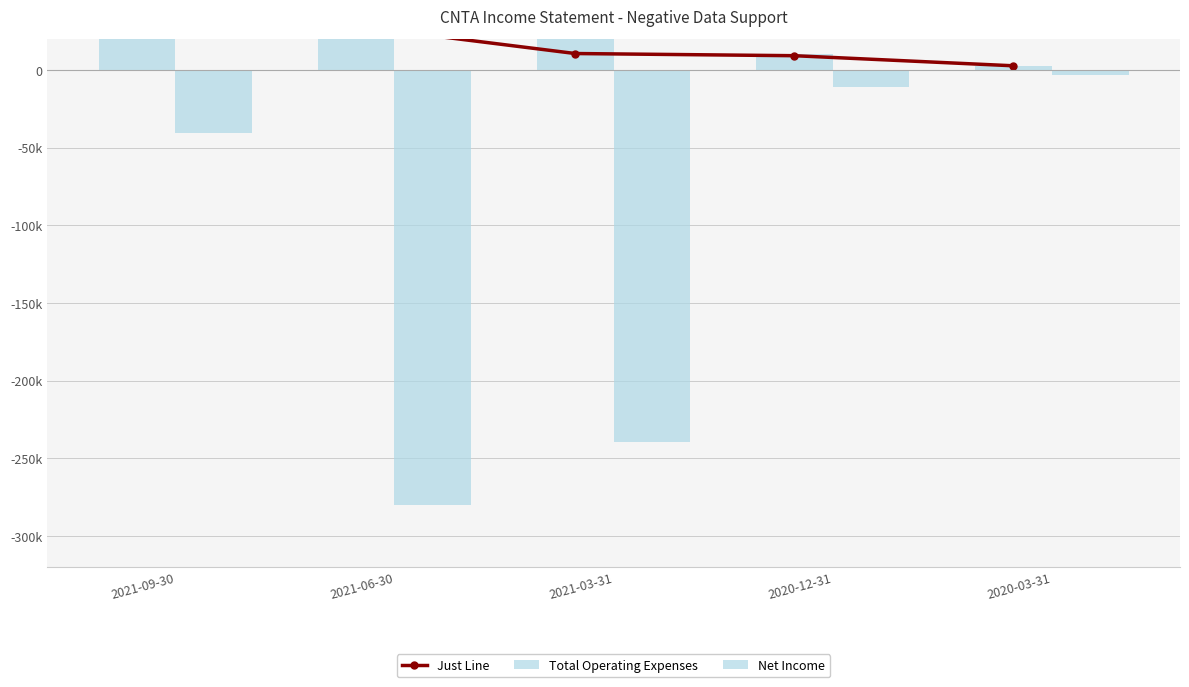

What is the spread (max minus min) of values at 2020-03-31?

5900